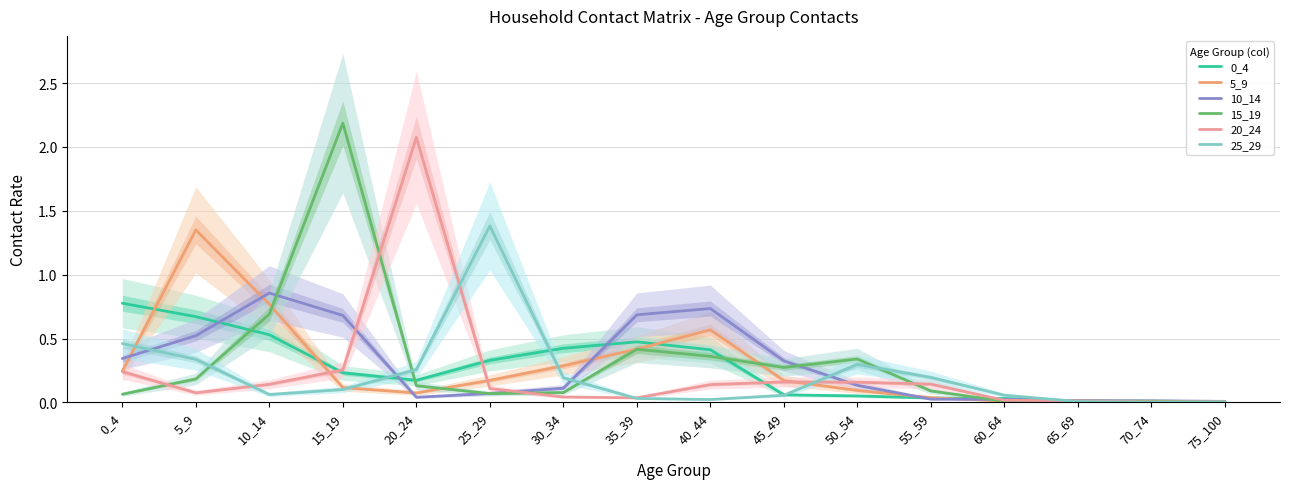

Between which two adjacent categories do 20_24 and 5_9 first intersect?

10_14 and 15_19